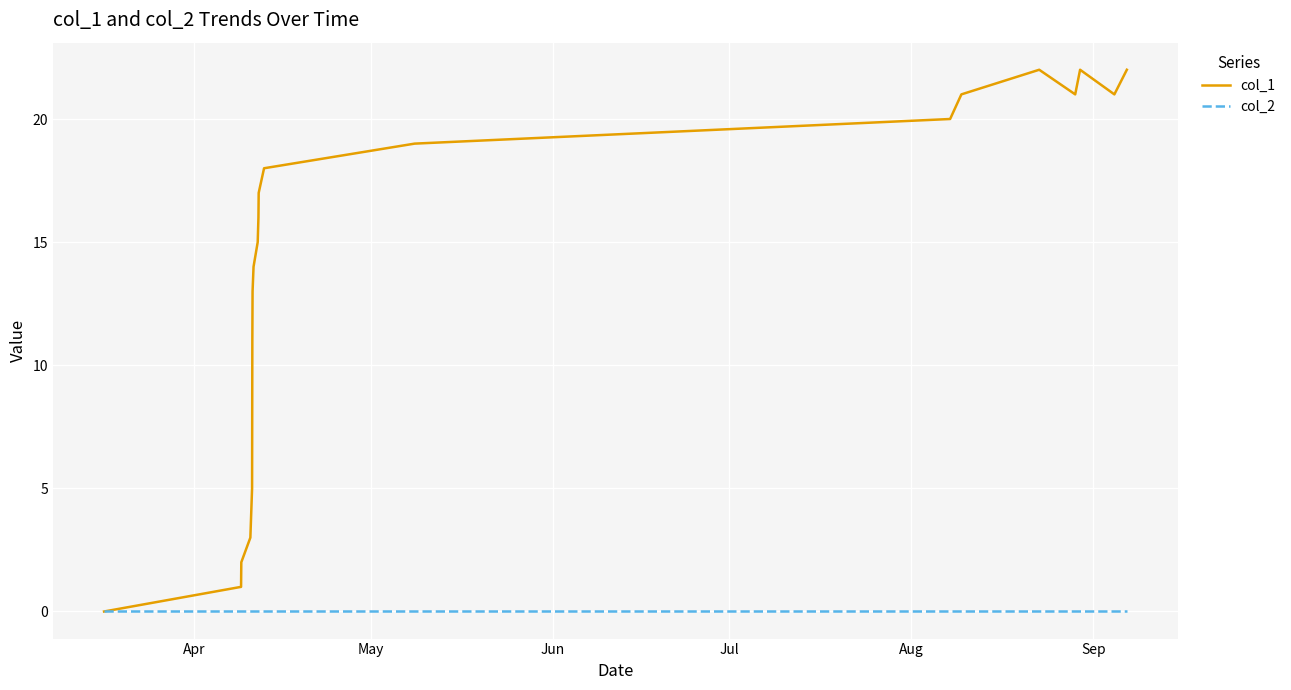

What is the greatest value displayed?

22